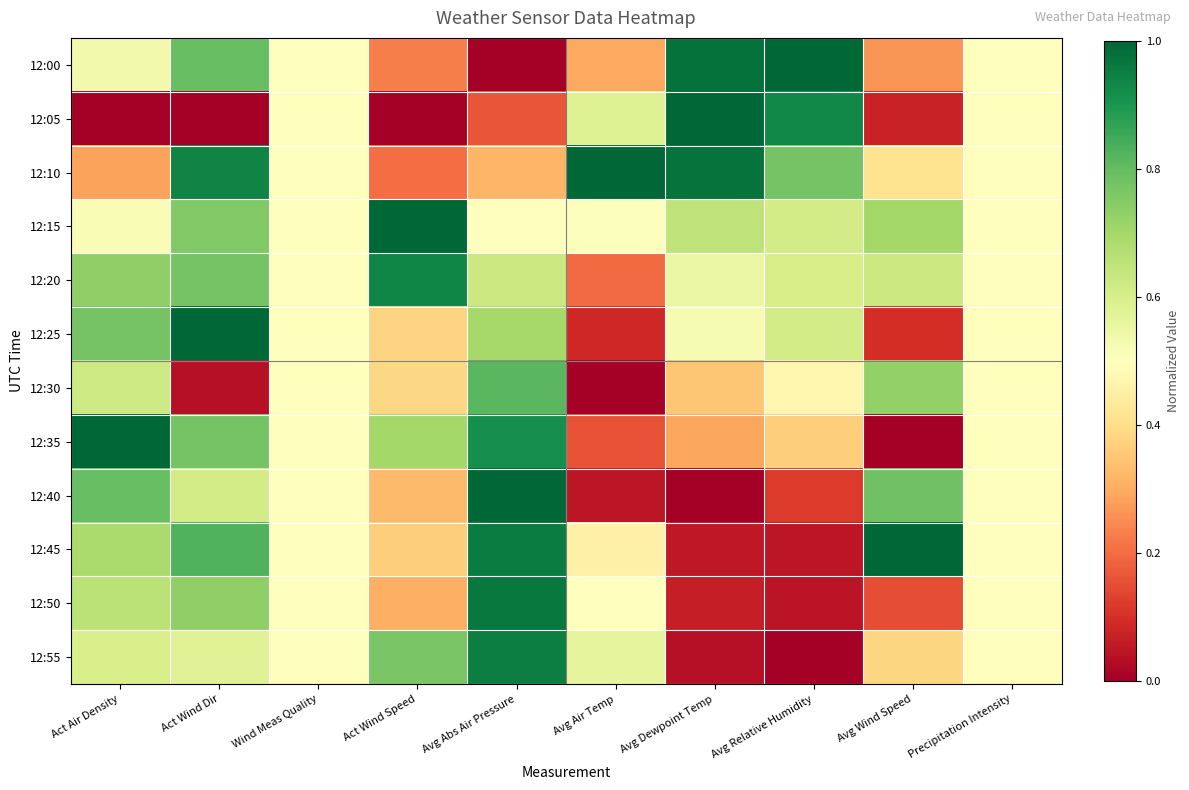

What is the total value across all series at Avg Abs Air Pressure?

7.9